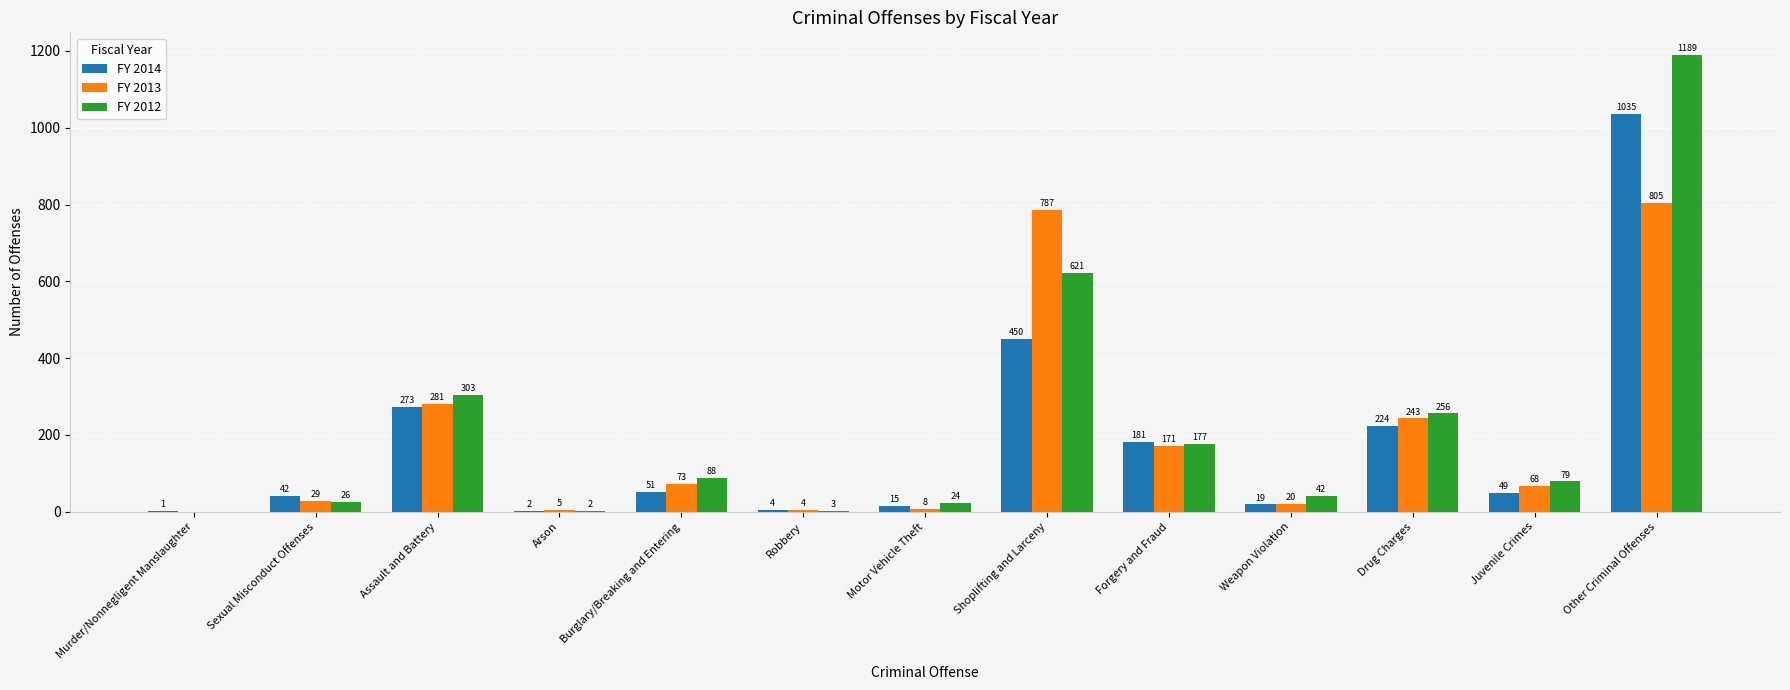

Which series changed the most between Motor Vehicle Theft and Shoplifting and Larceny?

FY 2013